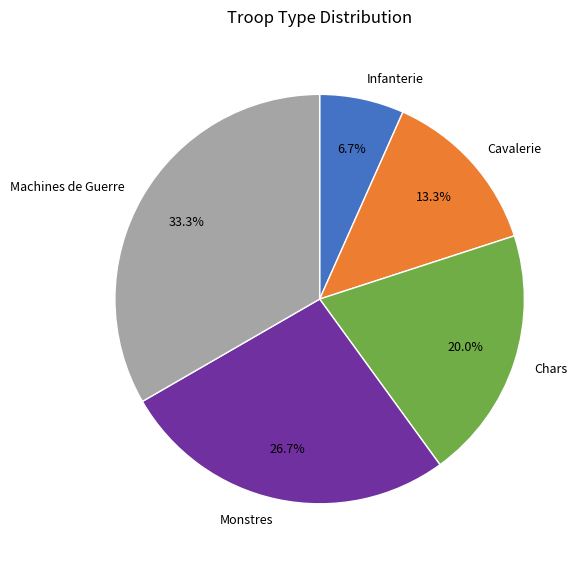

What is the ratio of the value at Machines de Guerre to the value at Infanterie?

5.0